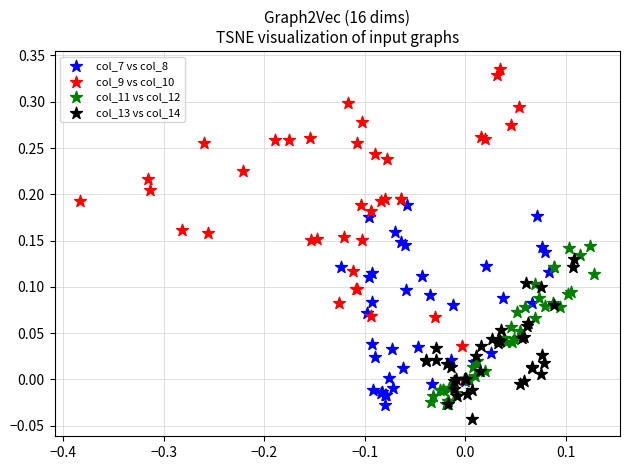

Which series has the widest spread of Y values?

col_9 vs col_10